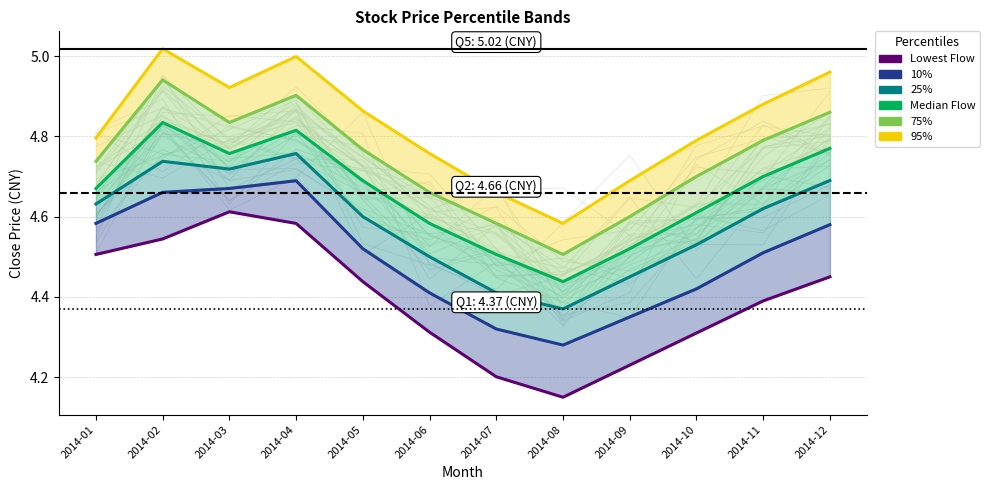

What is the maximum value for 25%?

4.8